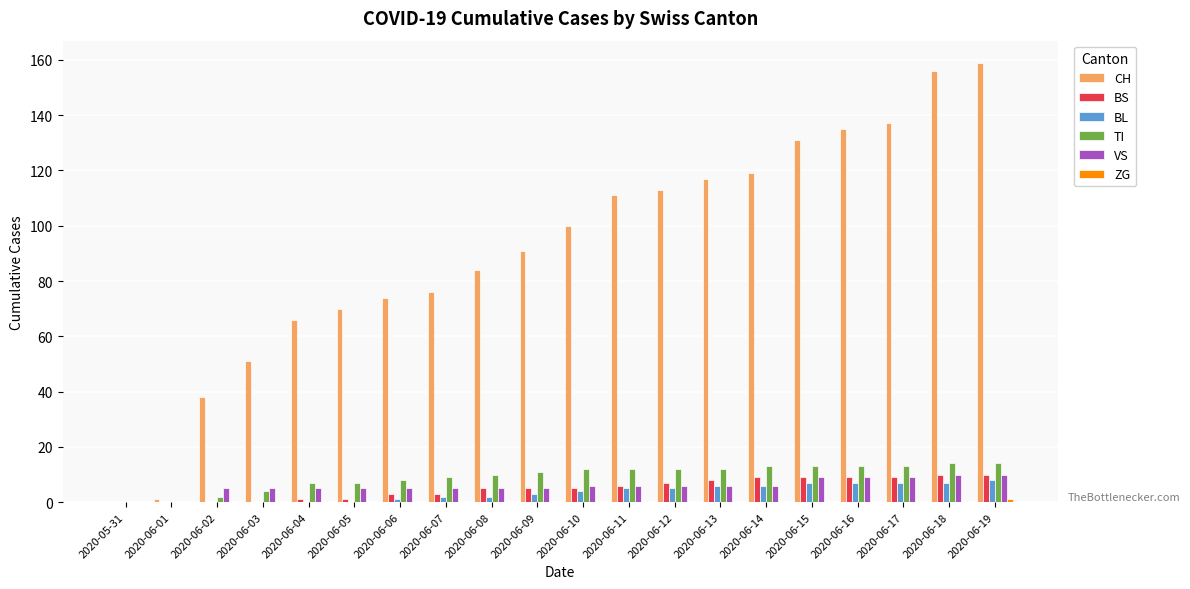

Between 2020-06-08 and 2020-06-13, which series saw the biggest shift?

CH